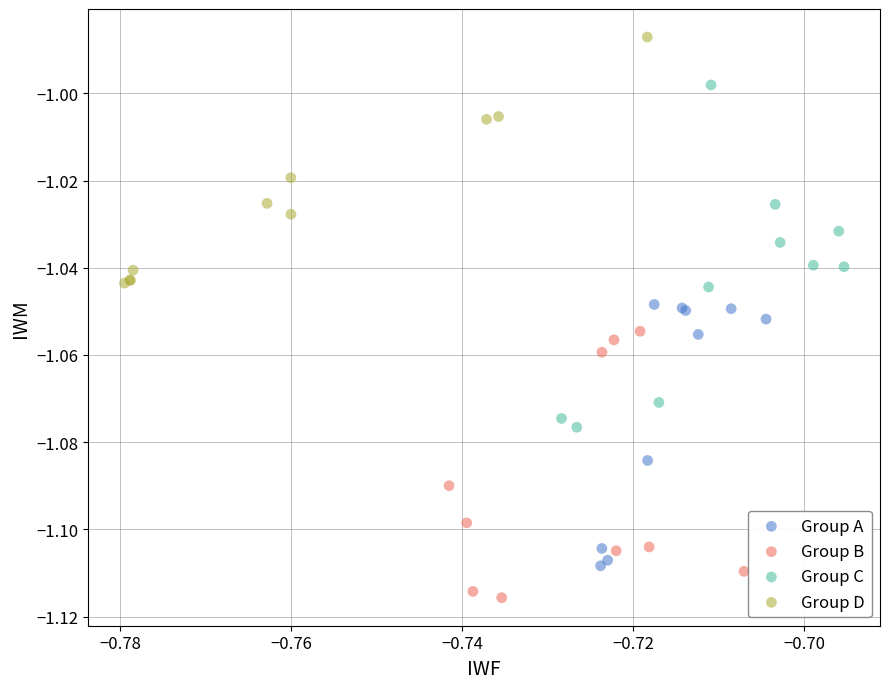

Which series reaches the maximum Y coordinate?

Group D